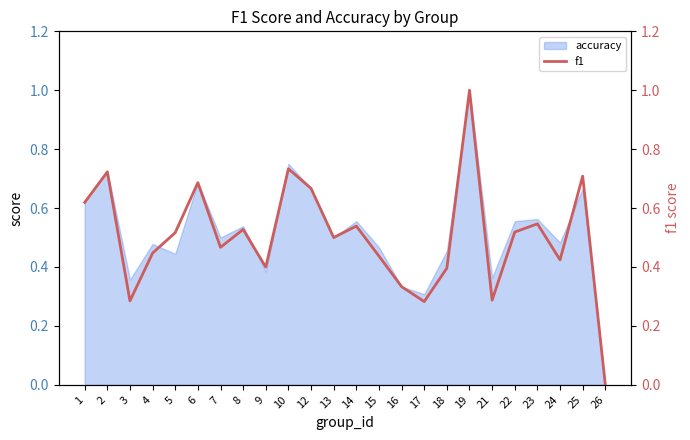

What is the approximate value at 4?

0.4